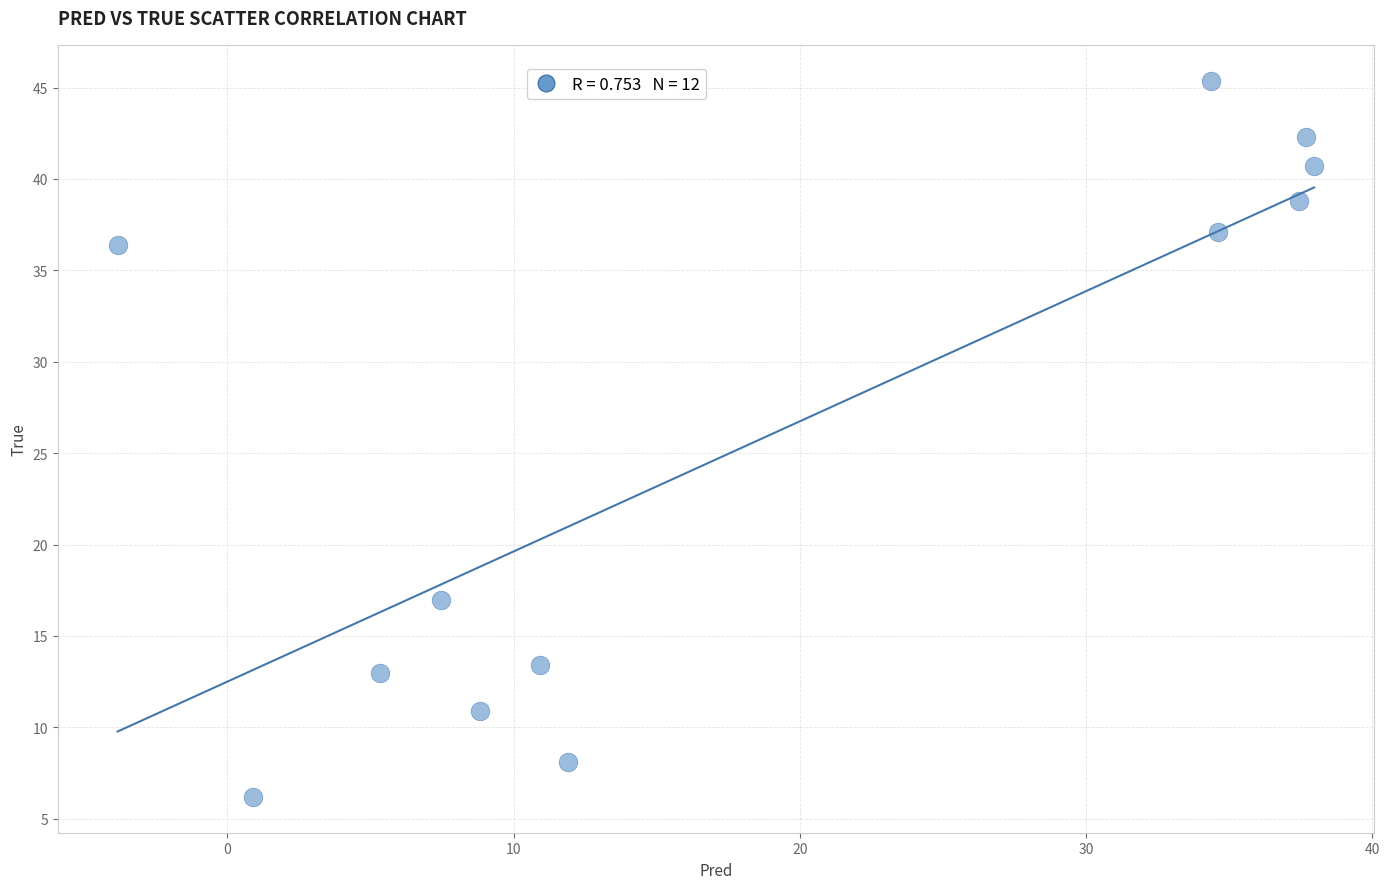

What Y value in the scatter plot is closest to 25?

17.0